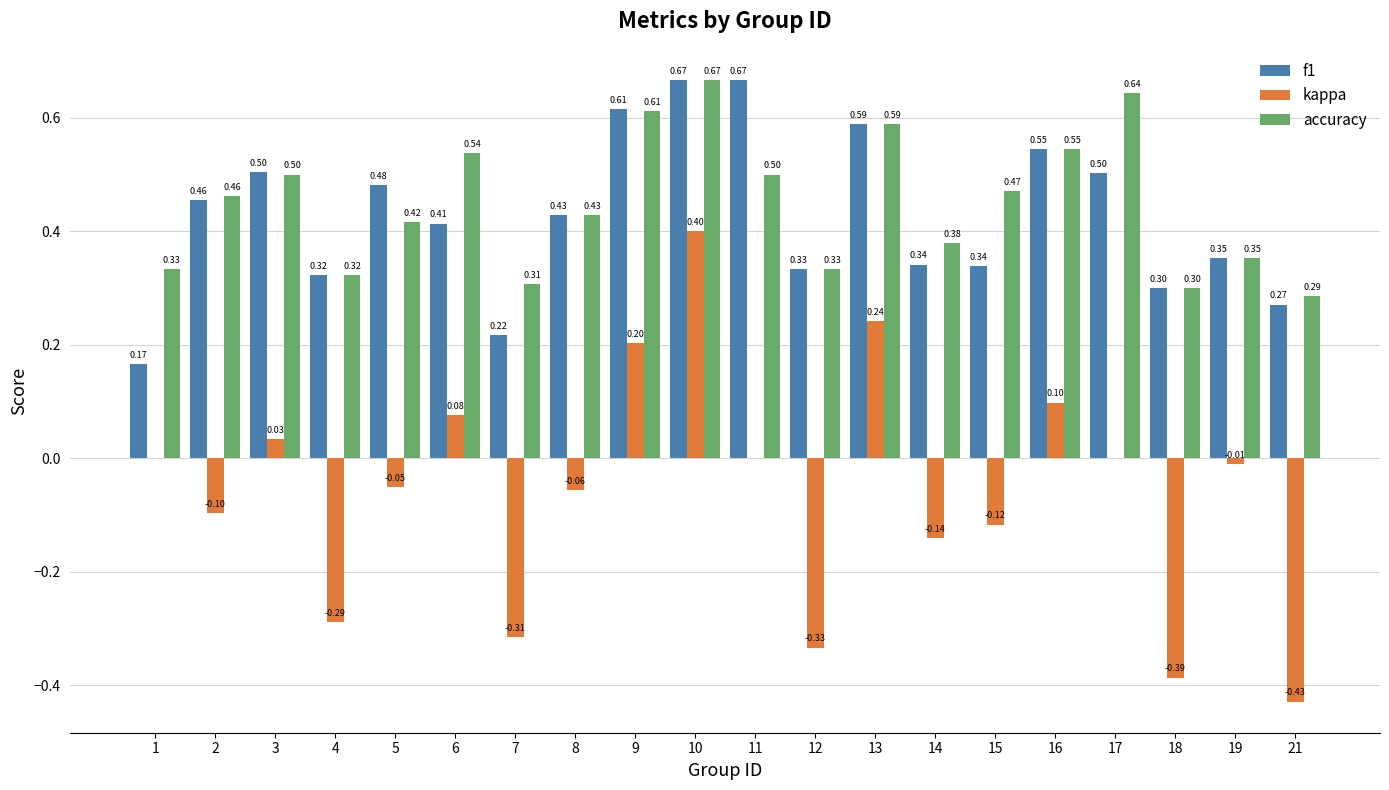

Between 8 and 10, which series saw the biggest shift?

kappa